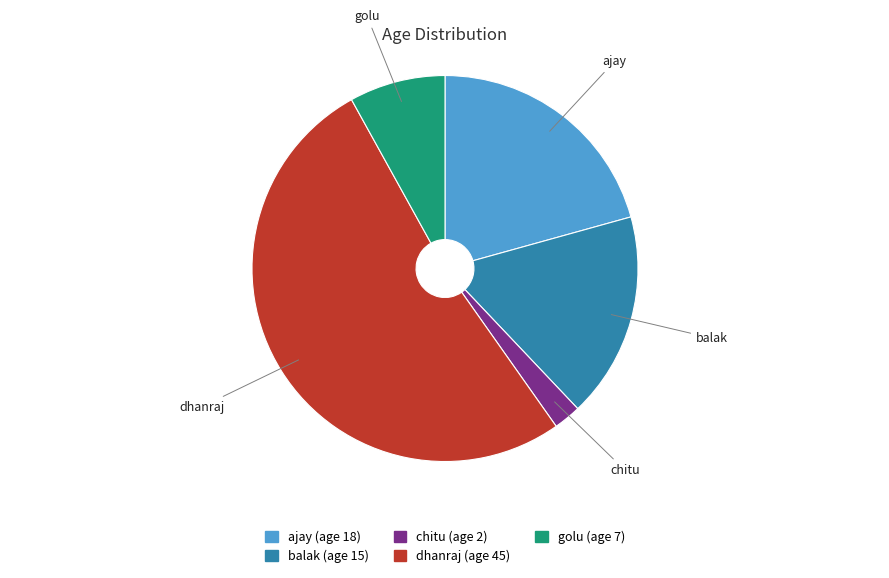

The chitu slice represents 14% of the pie. True or false?

False